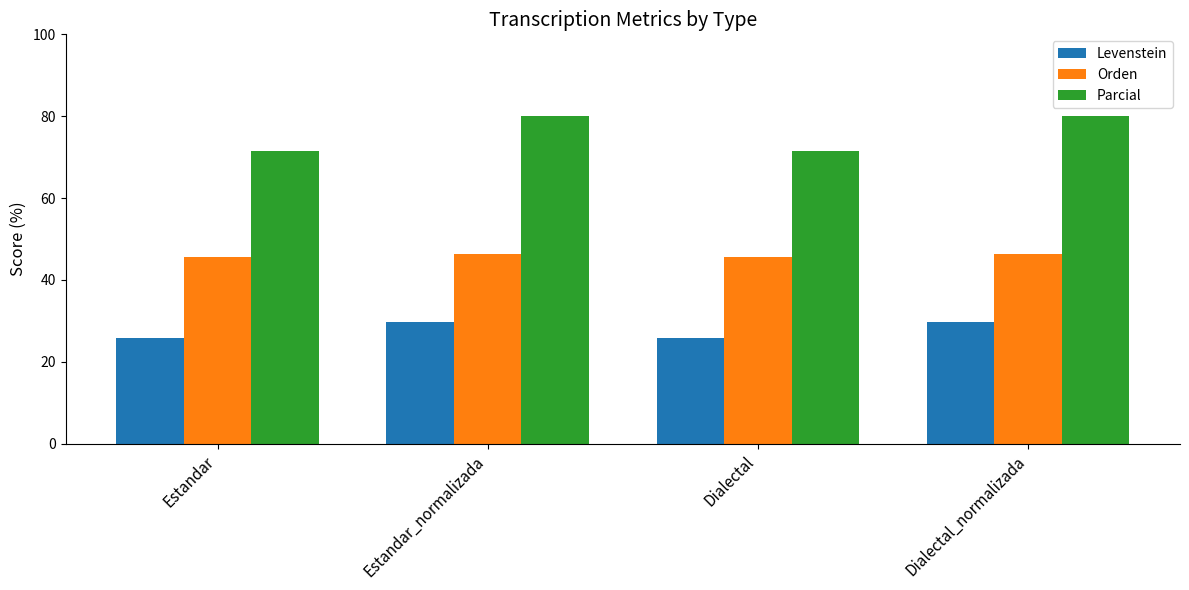

Reading right to left, what are all the values shown in this chart?

Levenstein: 29.8	25.8	29.8	25.8
Orden: 46.4	45.7	46.4	45.7
Parcial: 80.0	71.4	80.0	71.4